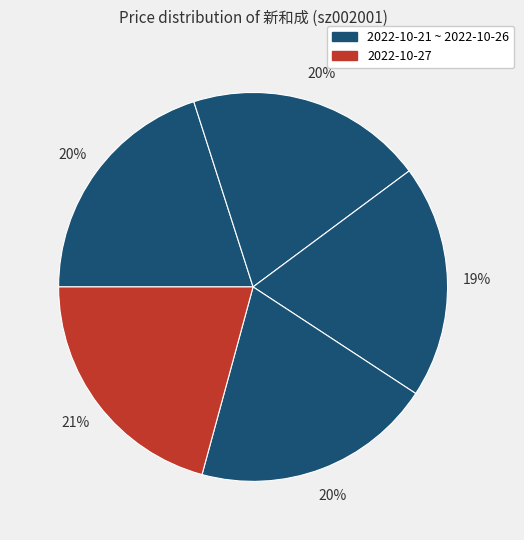

How many segments does this pie chart have?

5